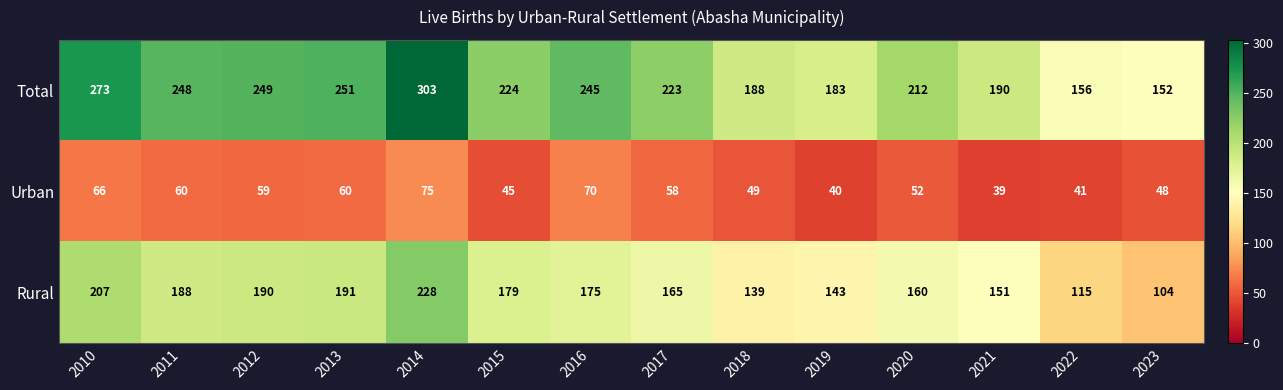

What is the difference between the highest and lowest values at 2018?

139